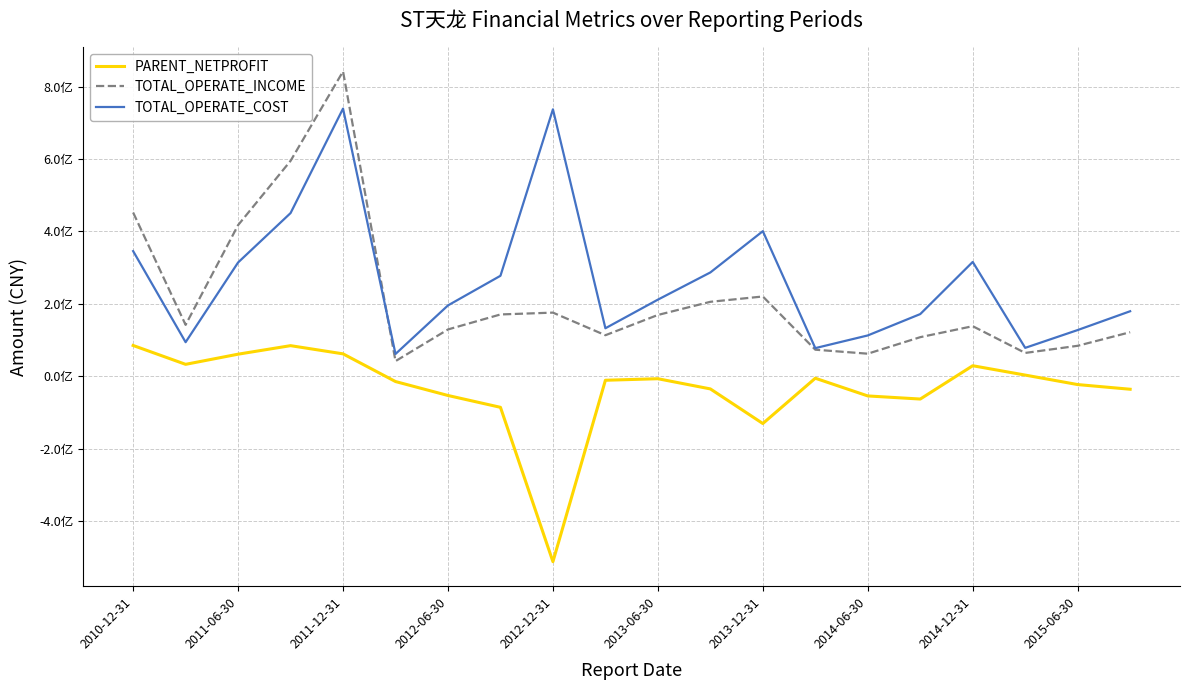

What are all the series names shown in the legend?

PARENT_NETPROFIT, TOTAL_OPERATE_INCOME, TOTAL_OPERATE_COST